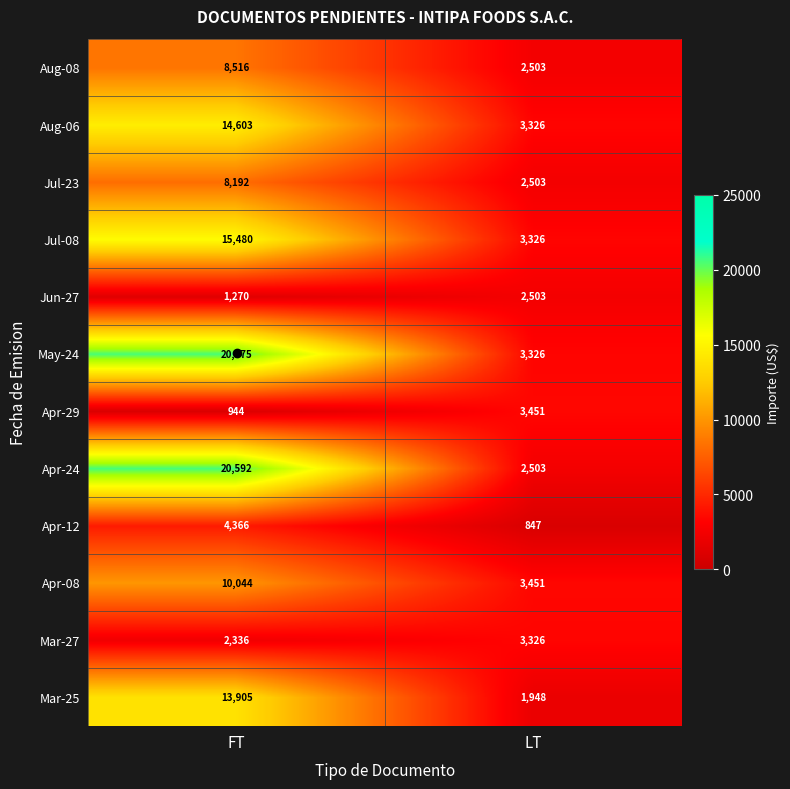

Rank the series by their maximum value, from lowest to highest.

Jun-27, Mar-27, Apr-29, Apr-12, Jul-23, Aug-08, Apr-08, Mar-25, Aug-06, Jul-08, May-24, Apr-24